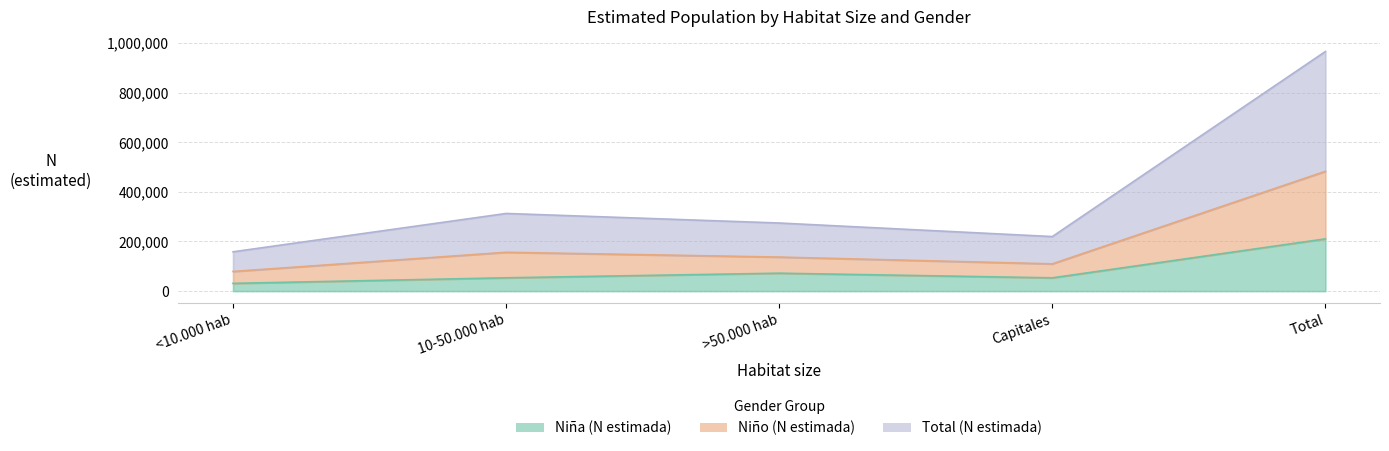

True or false: Niño (N estimada) and Total (N estimada) intersect in this chart.

False